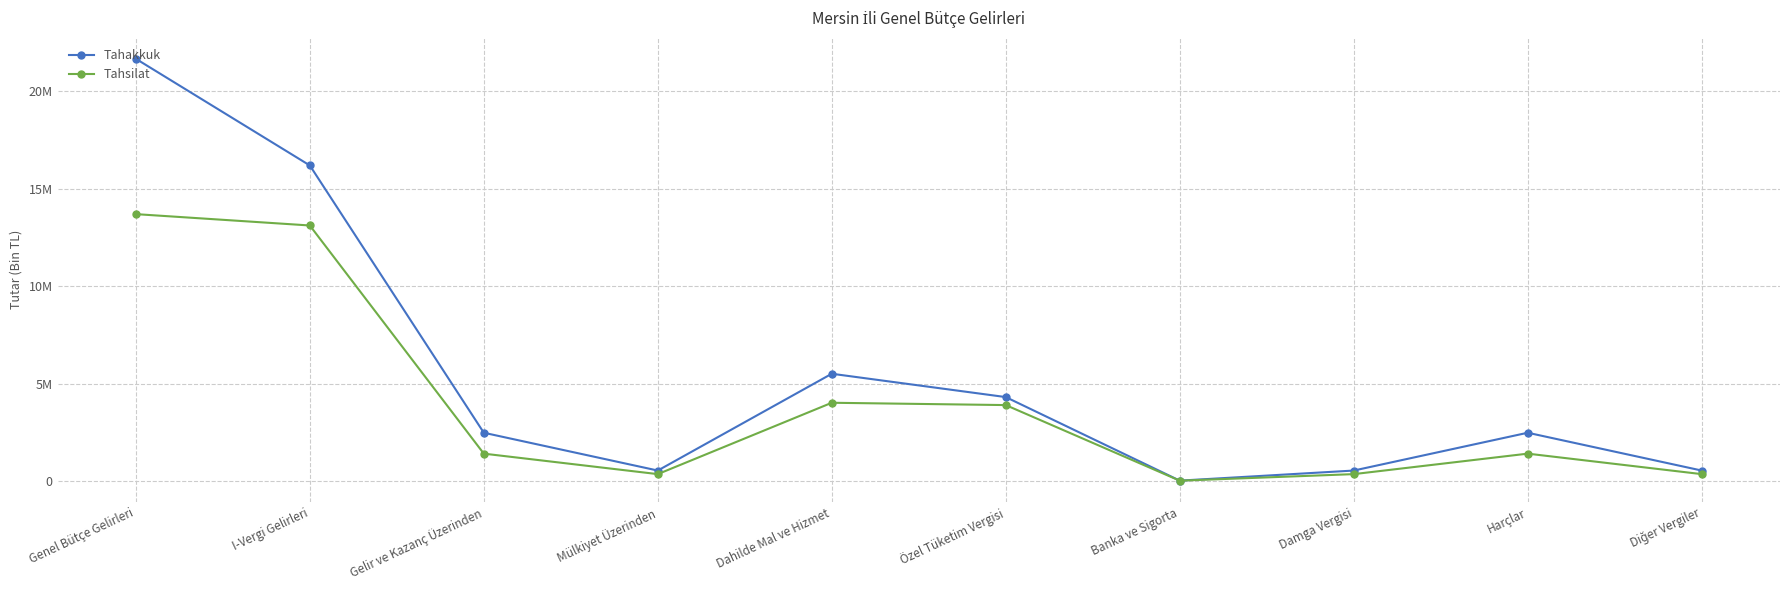

How many data points in Tahakkuk are above 2486471?

4